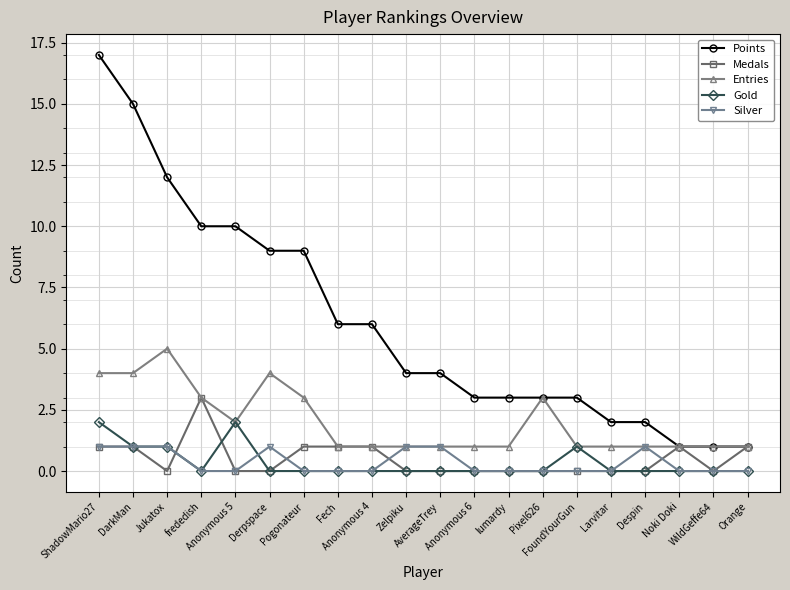

True or false: Entries has more than 2 interior local peaks.

True